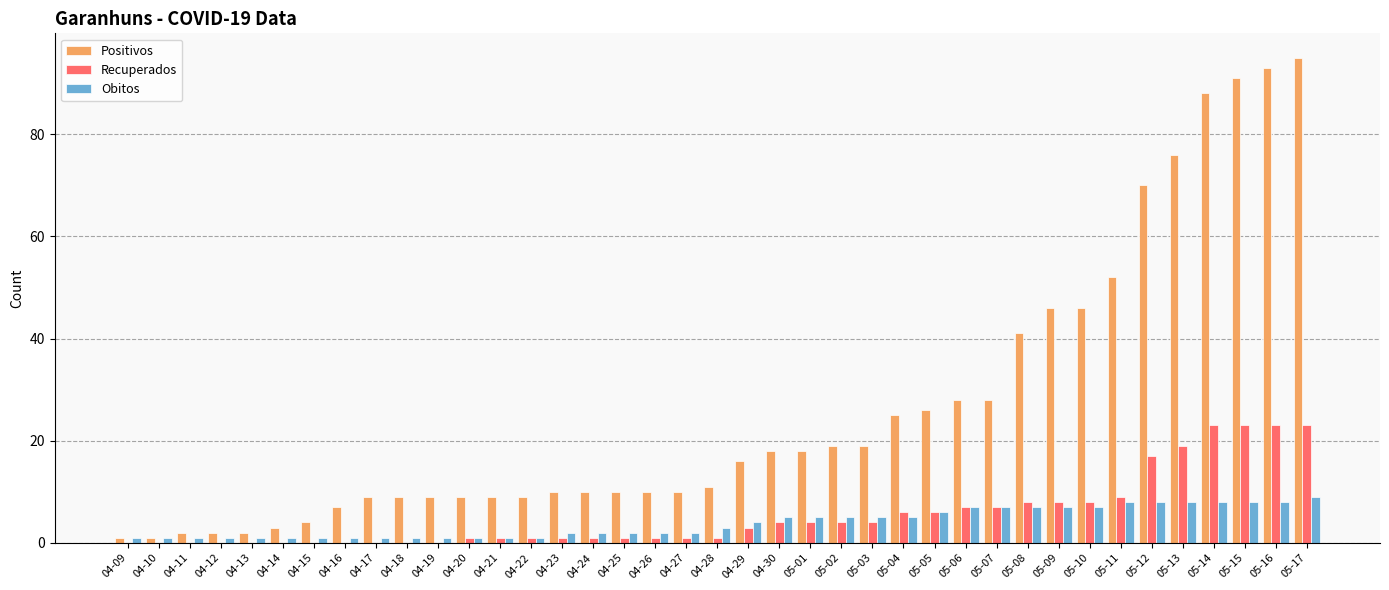

Which series changed the most between 04-30 and 05-11?

Positivos